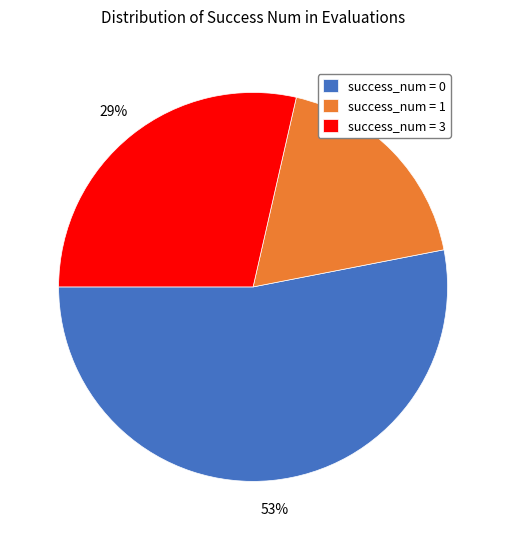

Is the sum of success_num = 0 and success_num = 1 greater than half?

Yes